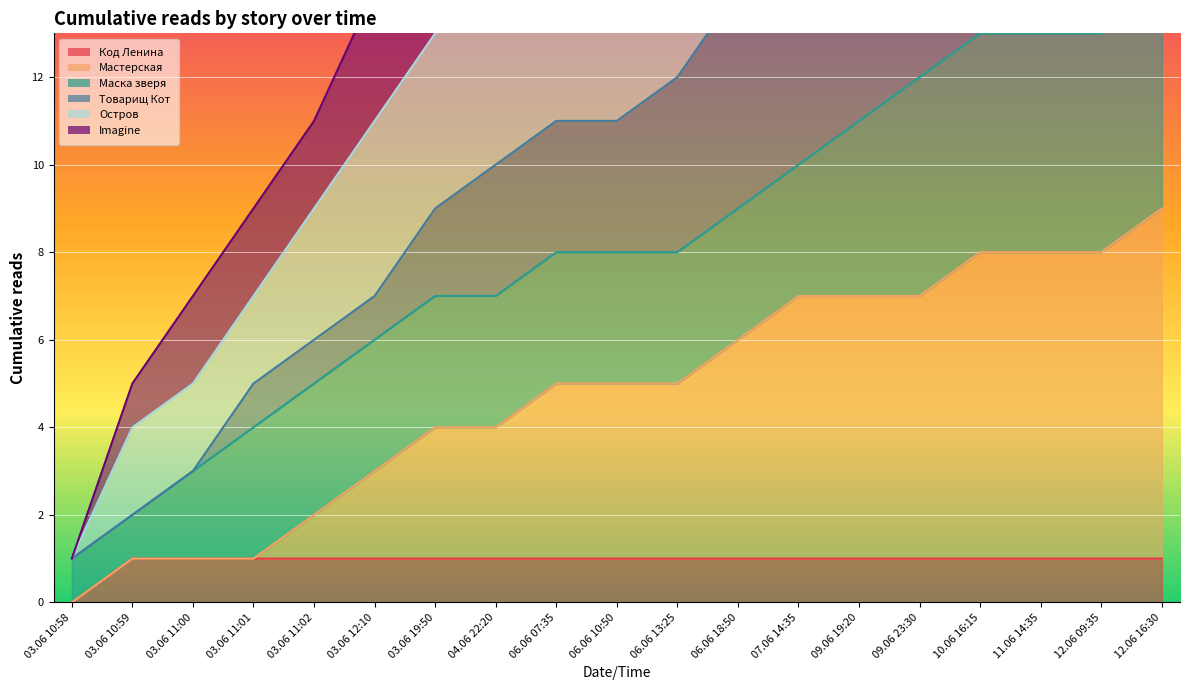

The value of Код Ленина at 12.06 16:30 is 2. True or false?

False